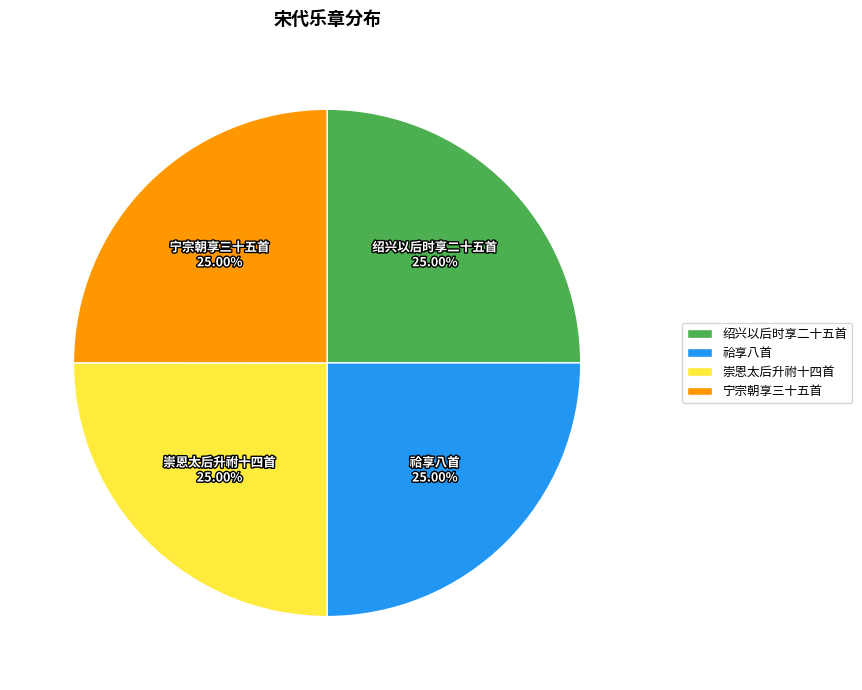

Does 宁宗朝享三十五首 account for over 50% of the chart?

No